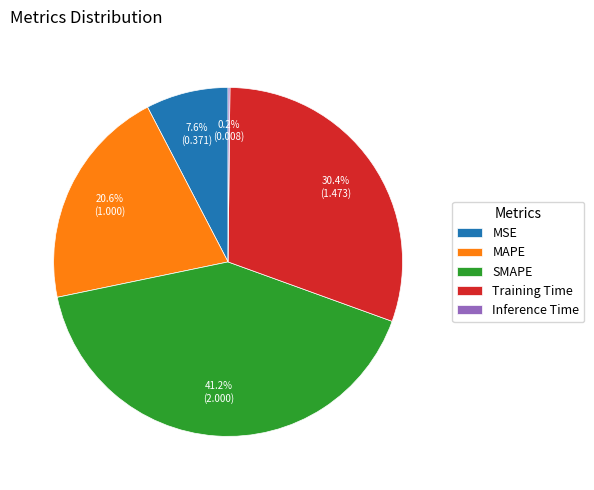

Which has a higher value, Training Time or SMAPE?

SMAPE